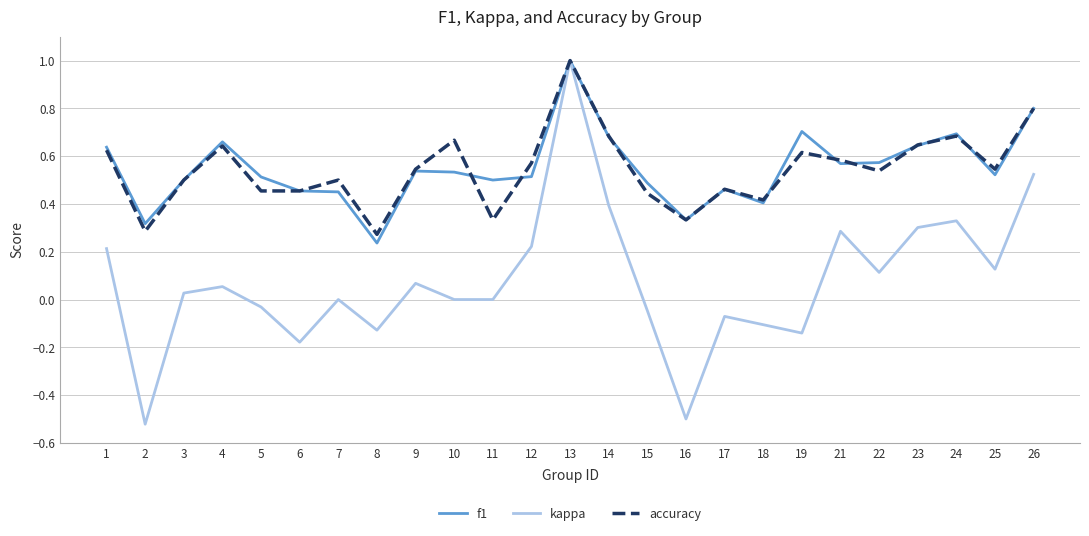

Which series has the widest spread of values?

kappa